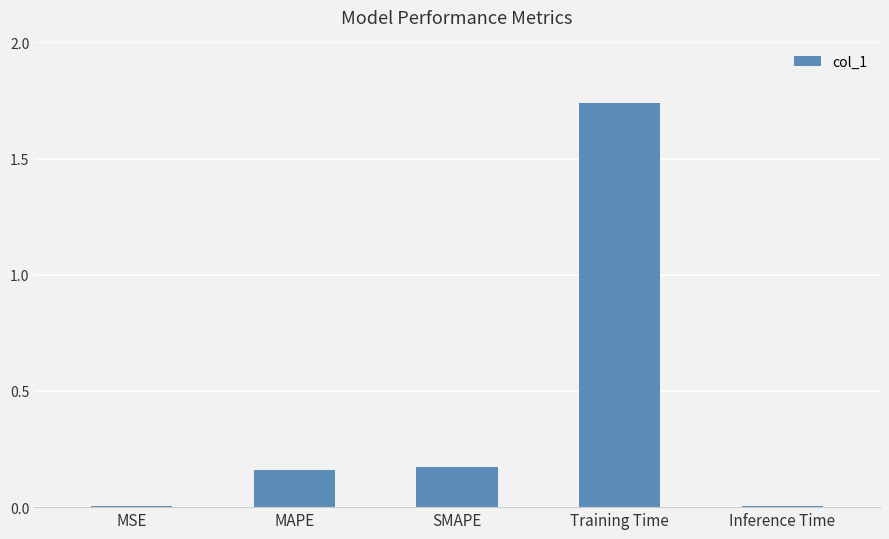

What is the label of the 4th bar from the right?

MAPE